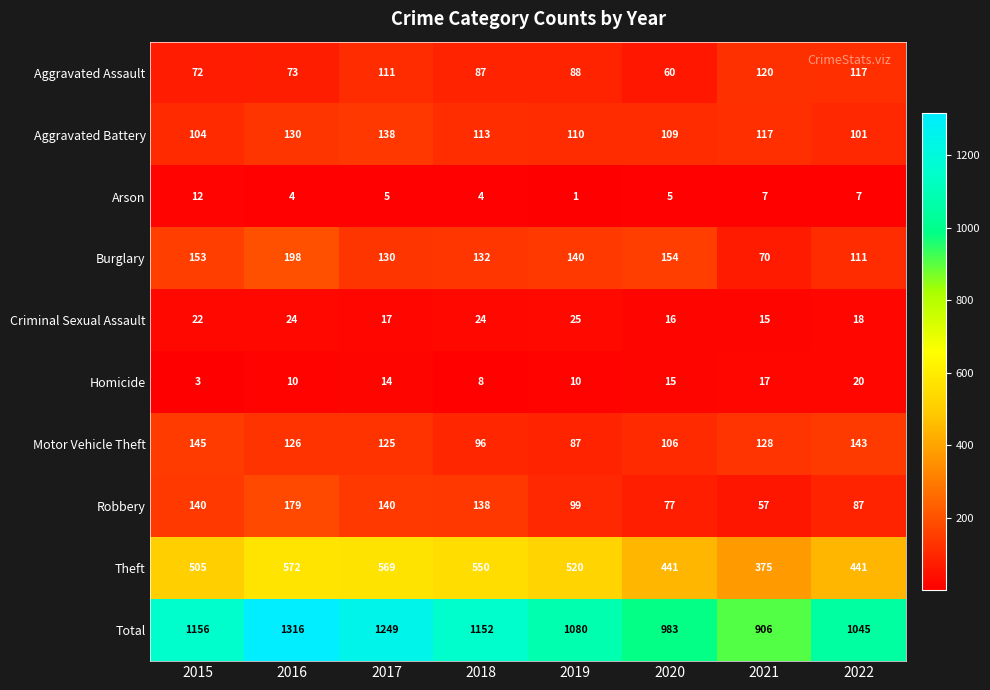

How many distinct data groups are displayed?

10